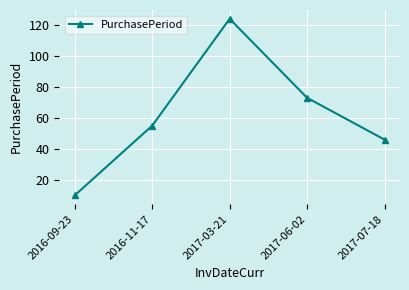

Reading left to right, list all the values displayed in this chart.

2016-09-23=10	2016-11-17=55	2017-03-21=124	2017-06-02=73	2017-07-18=46